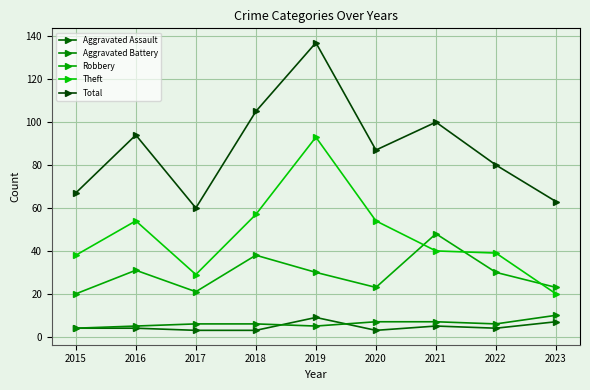

How many categories are shown in the chart?

9